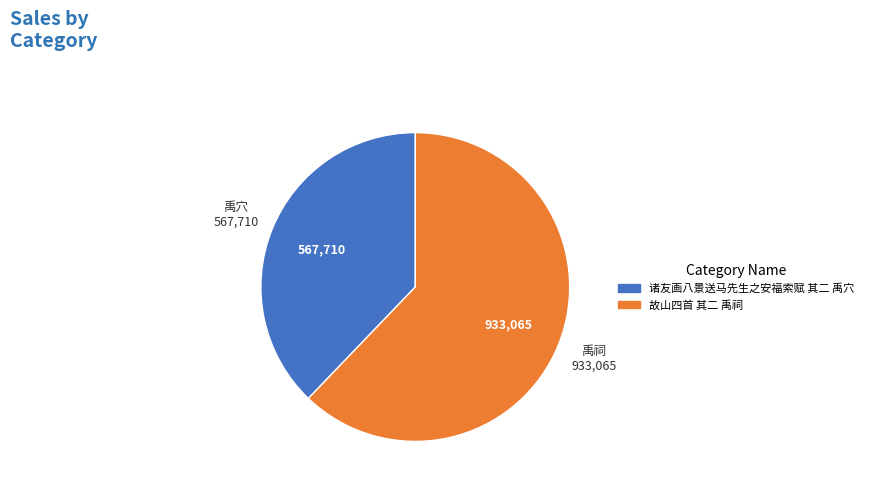

What is the largest slice in the pie chart?

禹祠